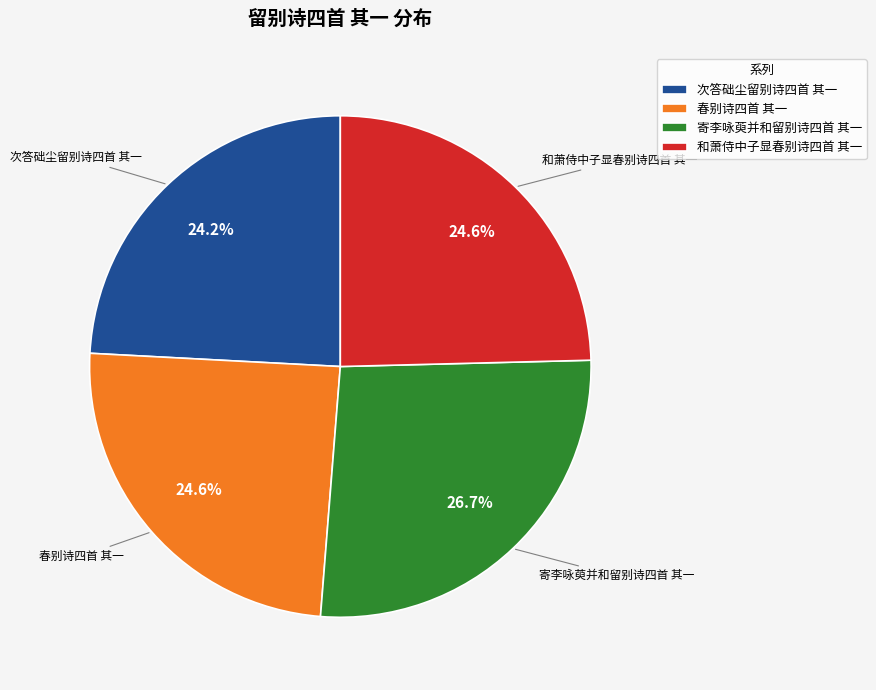

Approximately how many times larger is the value at 春别诗四首 其一 compared to 次答础尘留别诗四首 其一?

1.0